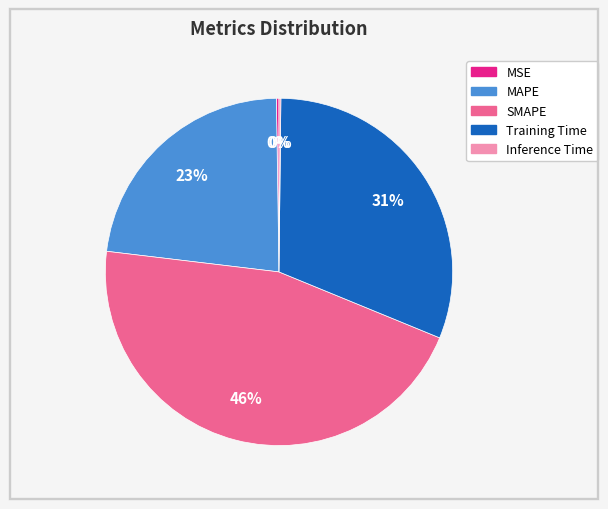

Does Training Time account for over 50% of the chart?

No